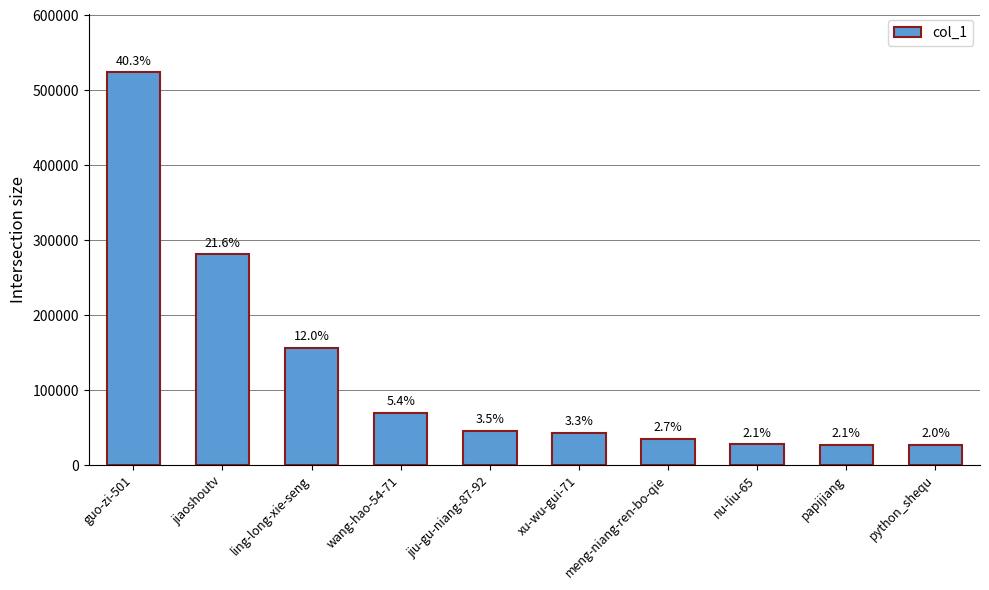

Are the bars horizontal?

No